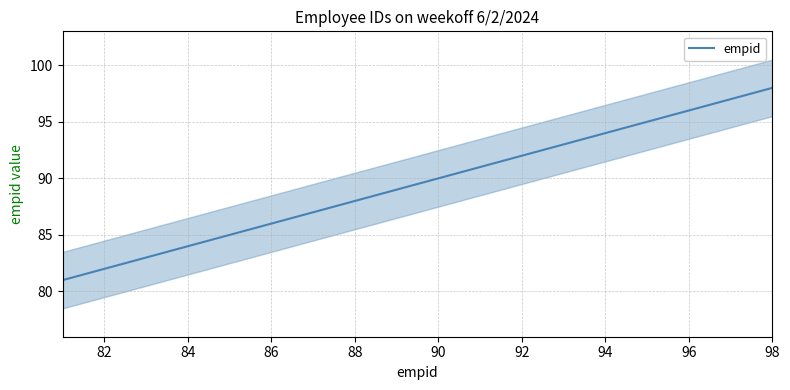

What is the greatest value displayed?

98